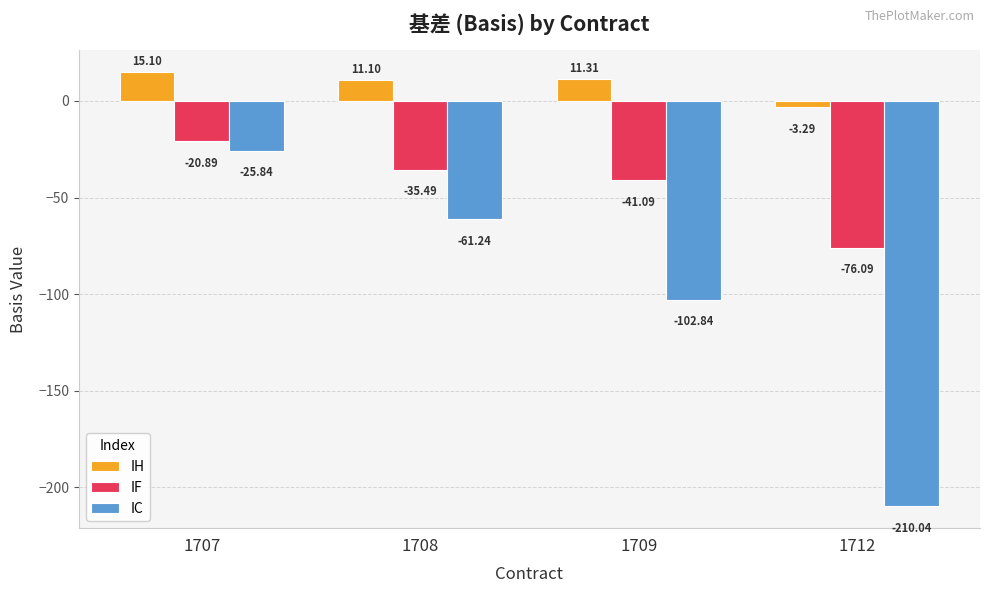

Reading left to right, transcribe all the data shown in this chart.

IH: 15.1	11.1	11.3	-3.3
IF: -20.9	-35.5	-41.1	-76.1
IC: -25.8	-61.2	-102.8	-210.0